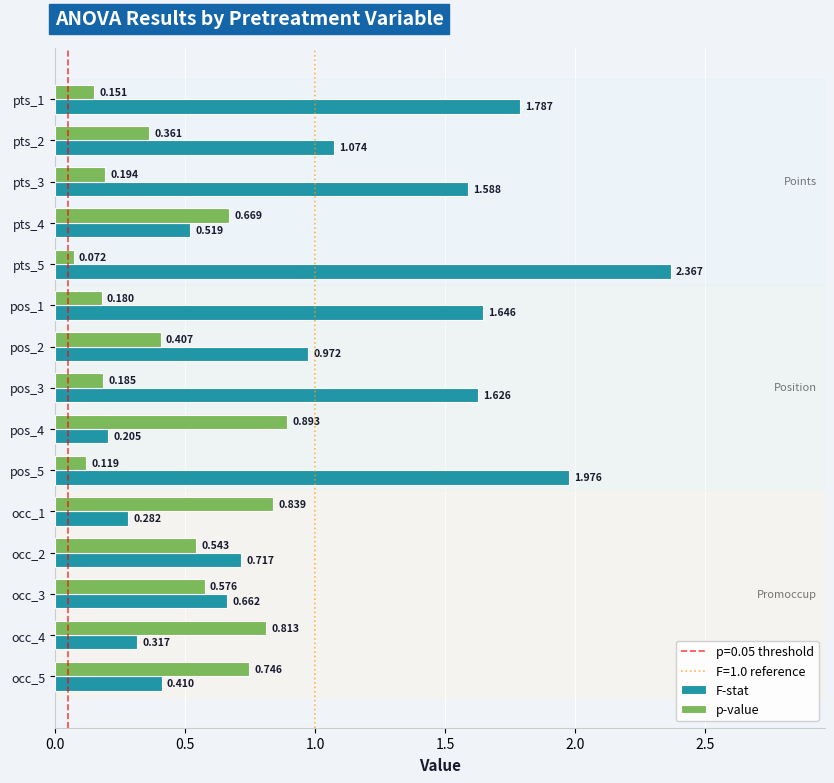

Rank the series by their average value, from highest to lowest.

F-stat, p-value